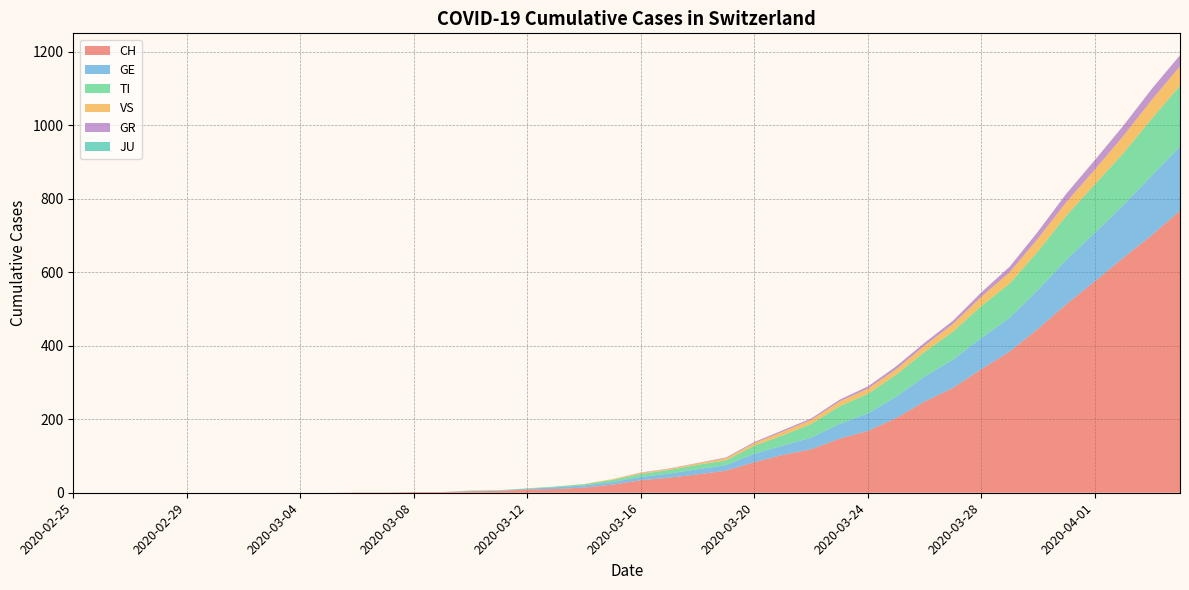

Reading right to left, extract all data points from this chart.

CH: 767	700	639	575	513	446	384	336	285	248	203	168	147	118	103	83	60	50	41	34	22	14	10	9	5	4	2	2	1	1	0	0	0	0	0	0	0	0	0	0
GE: 175	162	143	132	121	106	92	85	77	68	58	48	40	32	25	23	15	14	11	9	7	6	5	2	1	1	0	0	0	0	0	0	0	0	0	0	0	0	0	0
TI: 165	155	141	132	120	105	93	87	76	67	60	53	48	37	28	22	13	12	10	8	6	3	2	1	1	1	0	0	0	0	0	0	0	0	0	0	0	0	0	0
VS: 53	51	47	40	37	35	31	25	21	17	15	14	13	11	10	7	6	4	3	3	2	1	0	0	0	0	0	0	0	0	0	0	0	0	0	0	0	0	0	0
GR: 30	30	28	26	23	19	15	12	9	8	8	6	5	4	4	3	2	1	1	1	0	0	0	0	0	0	0	0	0	0	0	0	0	0	0	0	0	0	0	0
JU: 0	0	0	0	0	0	0	0	0	0	0	0	0	0	0	0	0	0	0	0	0	0	0	0	0	0	0	0	0	0	0	0	0	0	0	0	0	0	0	0